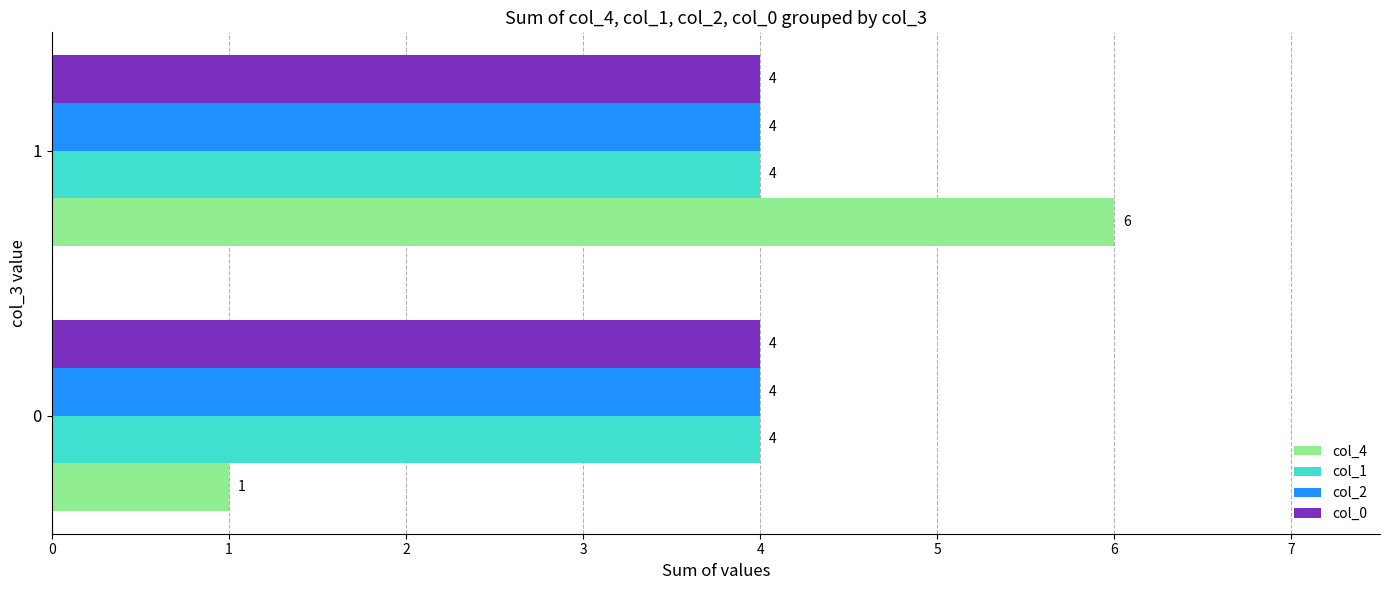

What is the maximum value shown in the chart?

6